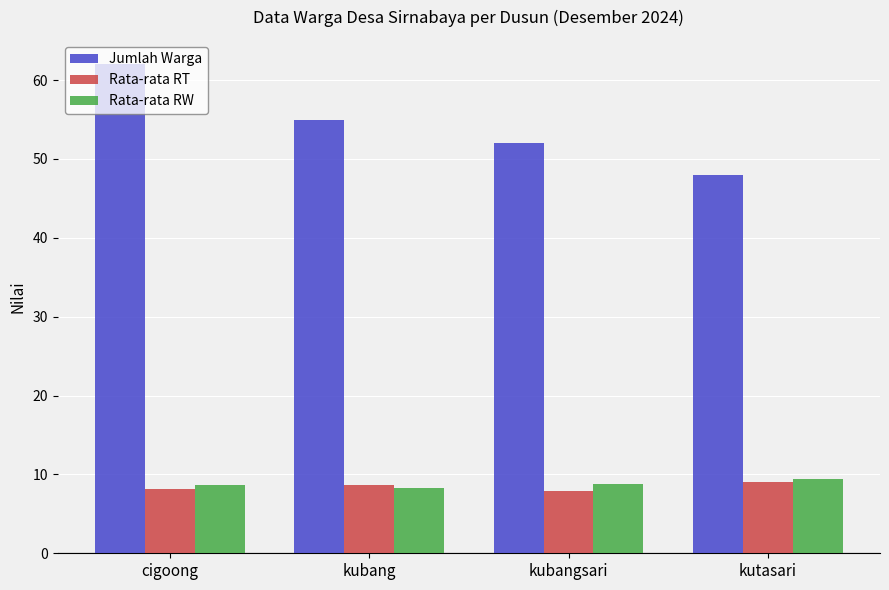

What position from the right is cigoong?

4